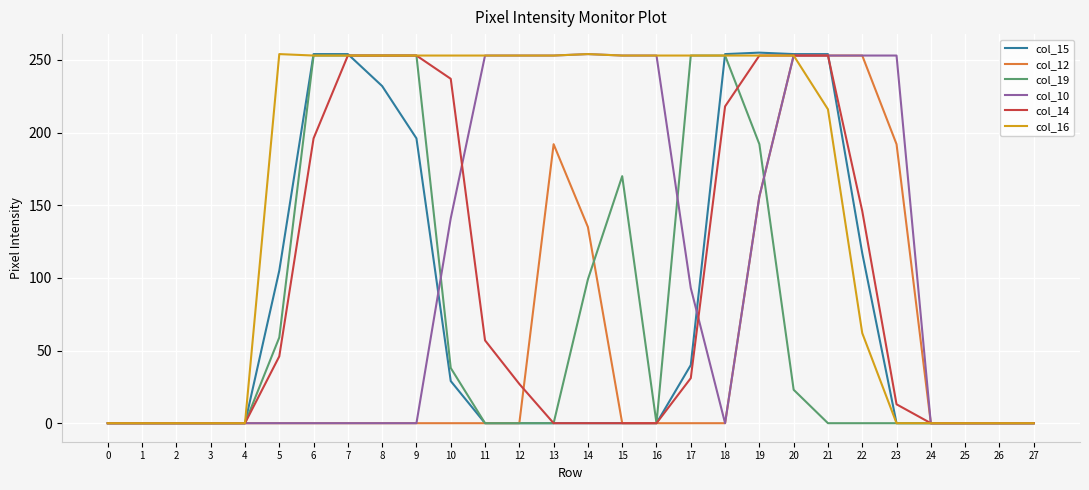

At which label is col_16 closest to 127?

22